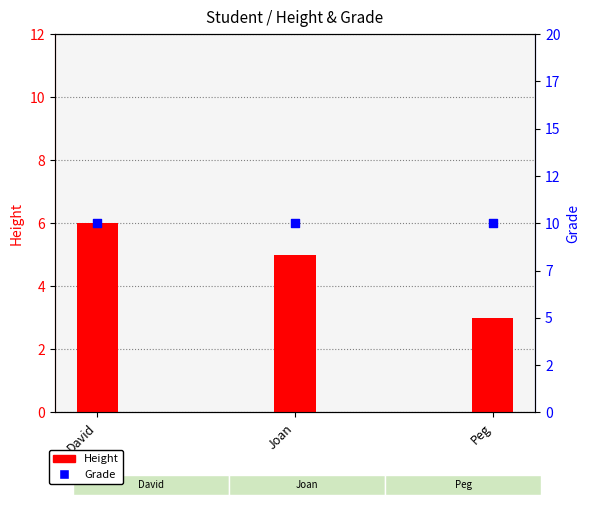

What are all the series names shown in the legend?

Height, Grade